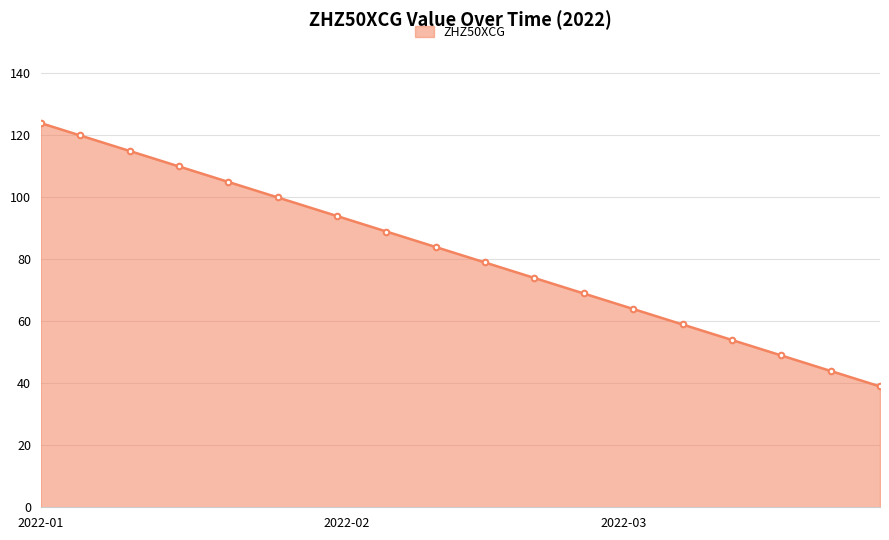

True or false: there are more than 0 points higher than both neighbors.

False